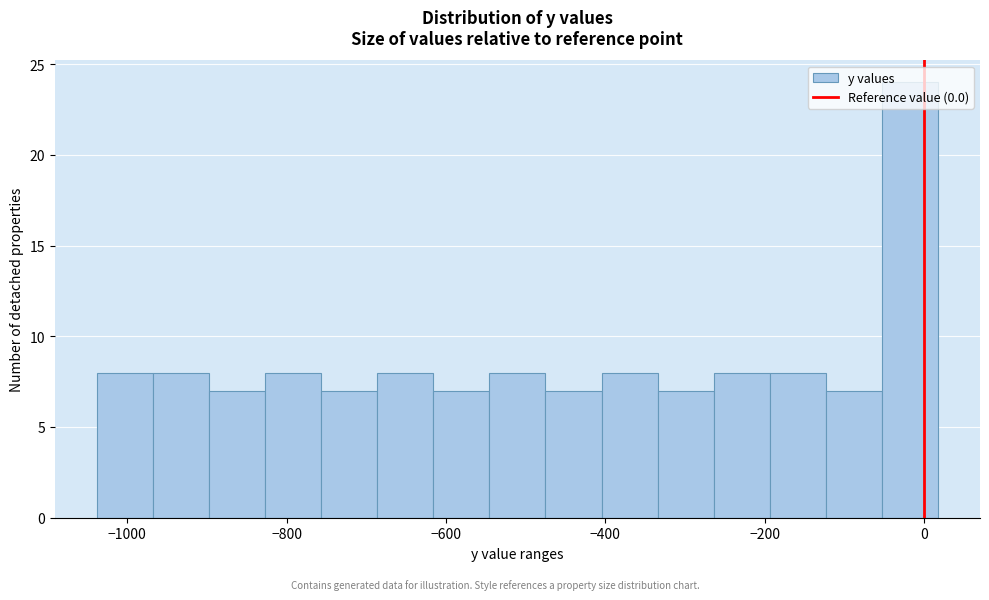

Read against the x-axis, roughly where is the centre of the tallest bar?

-20